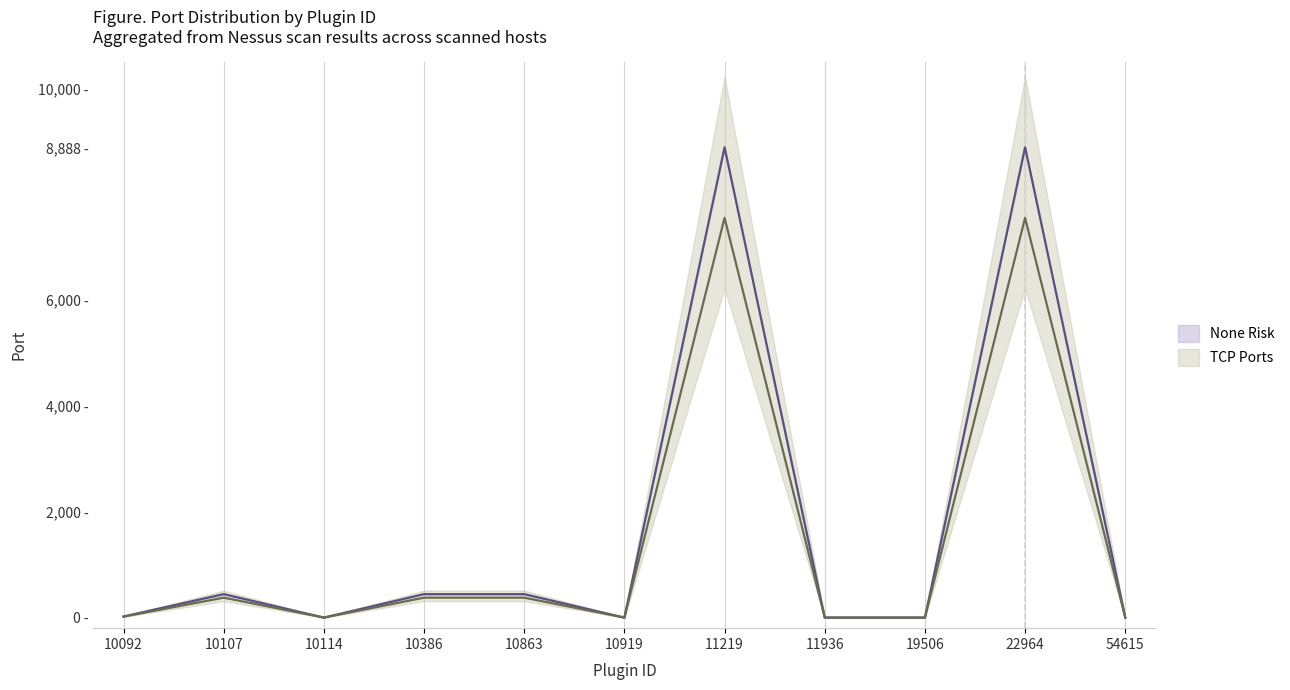

What is the sum of the None_mid values at 22964 and 11936?

8888.0